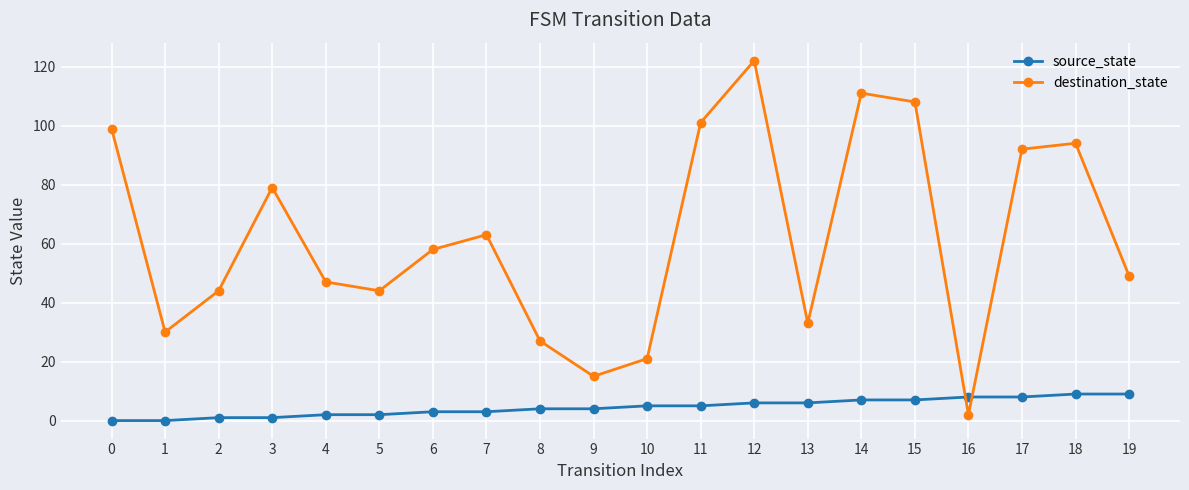

Does the chart display data point markers on the line(s)?

Yes